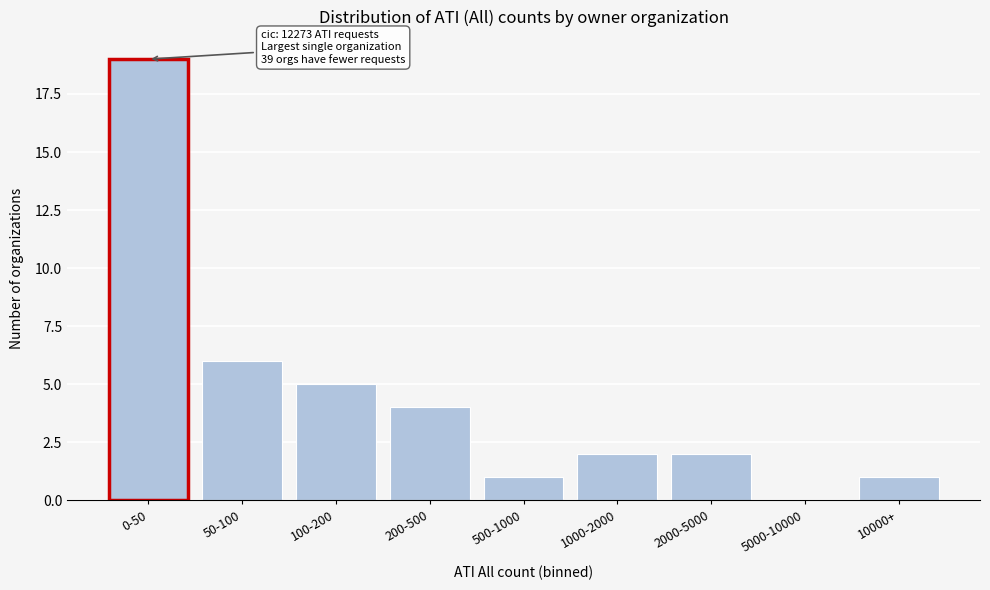

Reading left to right, transcribe all the data shown in this chart.

0-50=19	50-100=6	100-200=5	200-500=4	500-1000=1	1000-2000=2	2000-5000=2	5000-10000=0	10000+=1